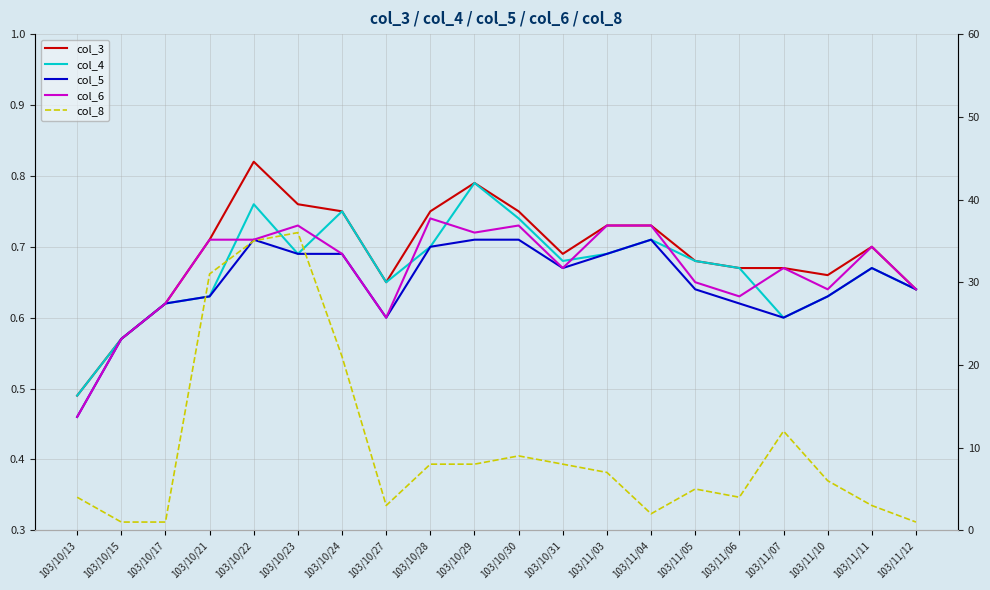

What is the label of the 9th point from the right?

103/10/31